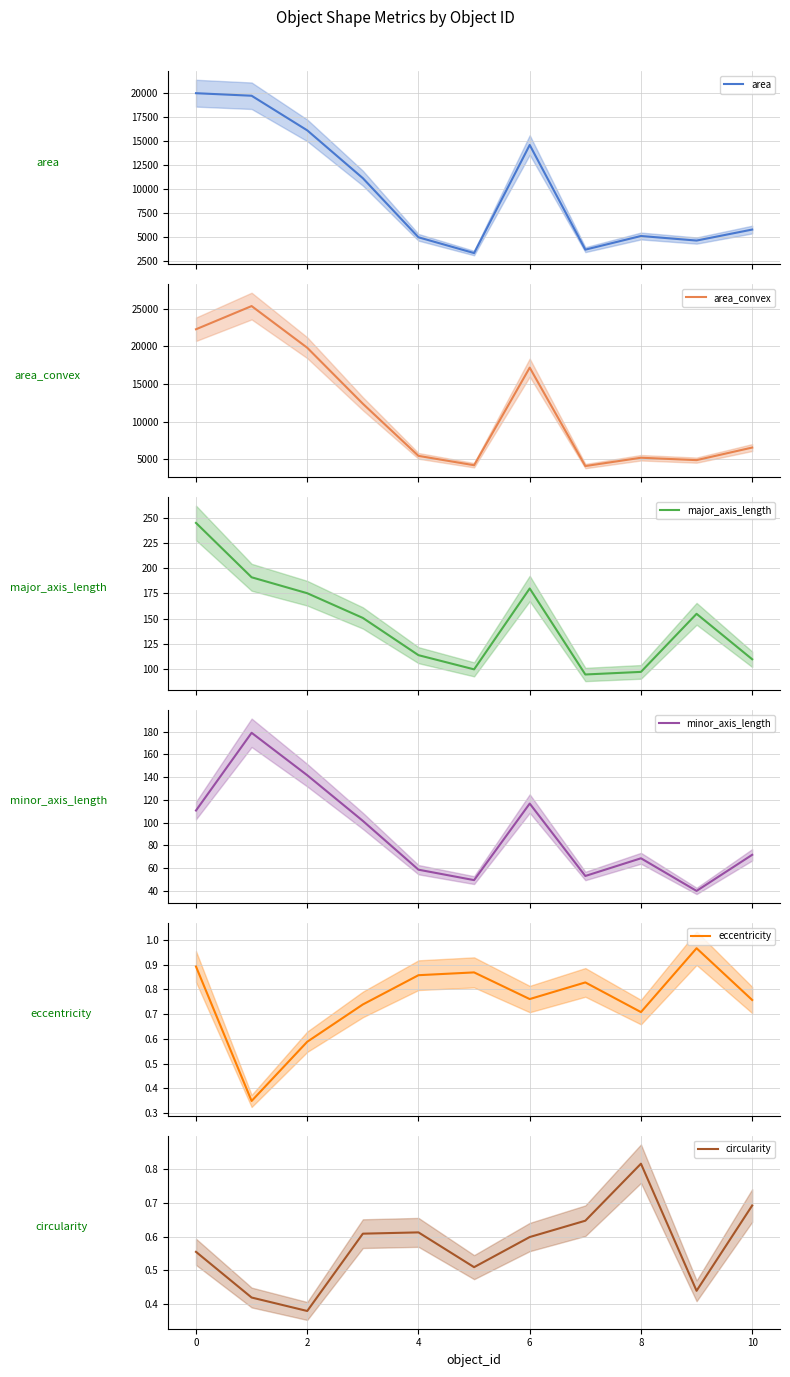

Which series has the largest range (max minus min)?

area_convex